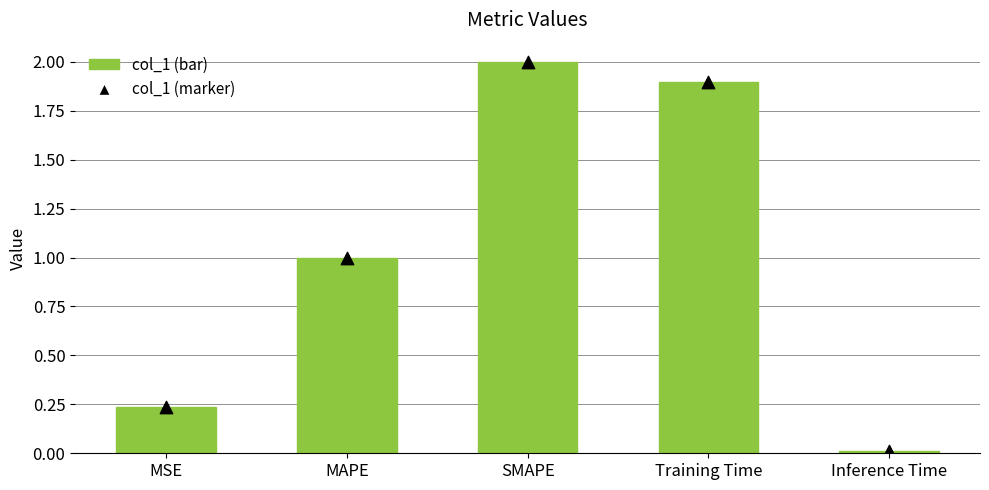

Is the value of col_1 markers at MSE greater than the value of col_1 at Inference Time?

Yes